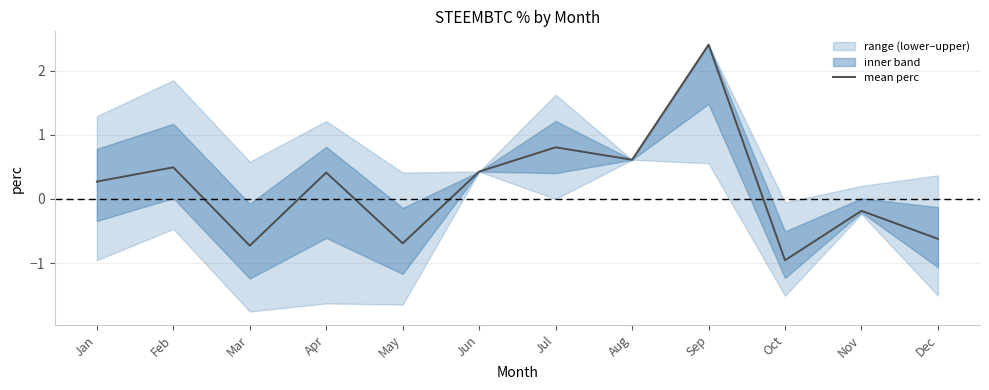

What is the value of the 11th point from the left?

-0.2